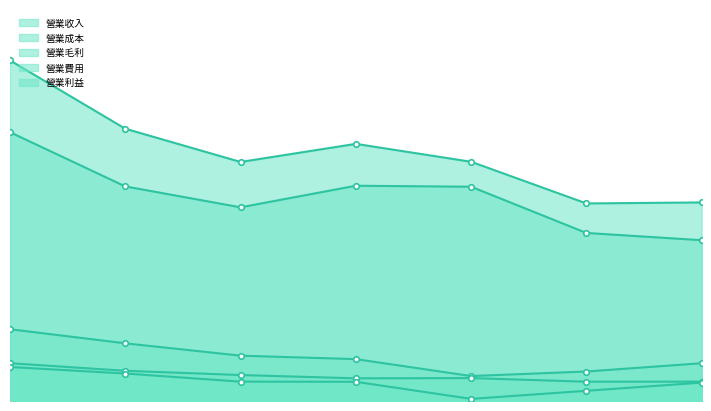

Is it true that 營業收入 equals 162.1 at 2017?

False